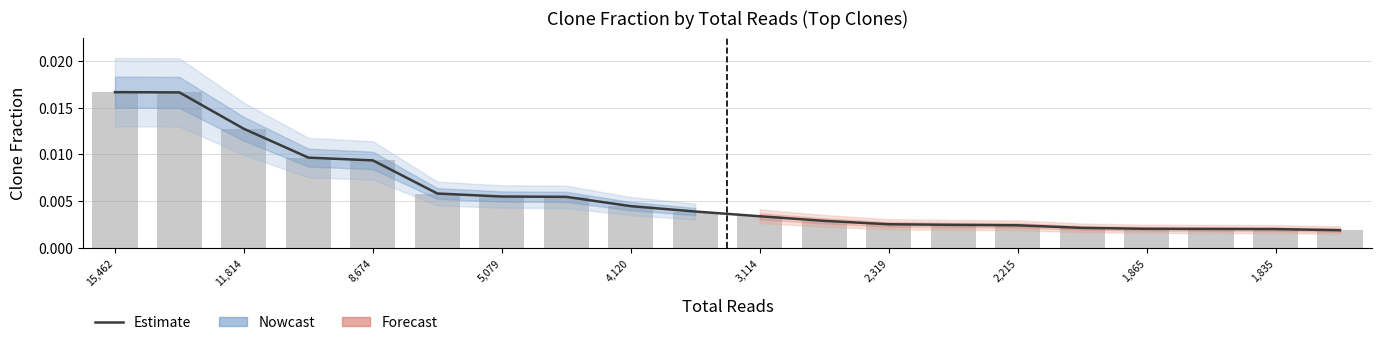

Is it true that the value at 19 is 0.0?

True